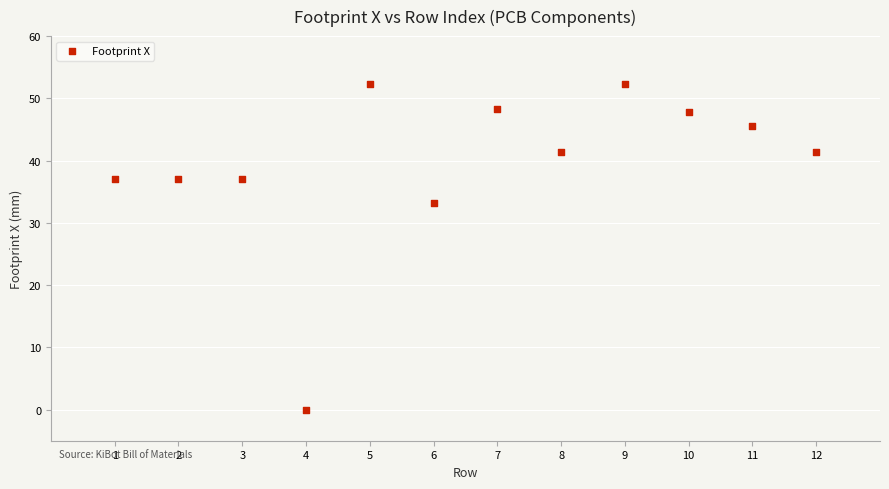

What is the range of X values (max minus min)?

11.0